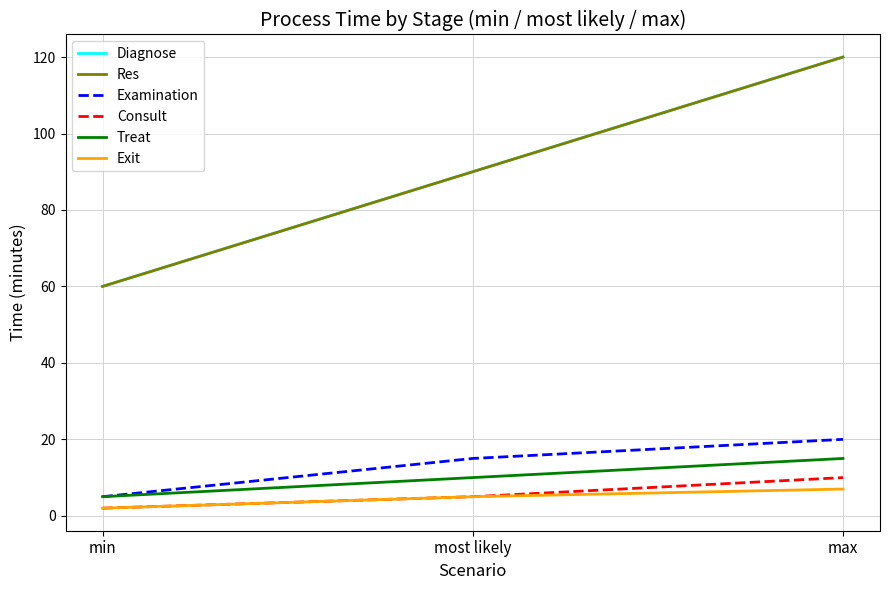

What is the difference between the maximum and minimum values in the Res series?

60